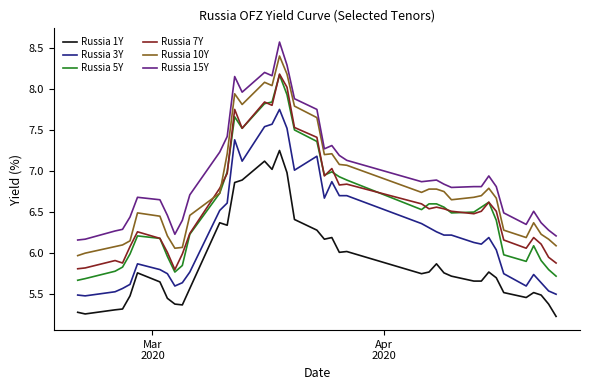

What is the sum of all Russia 15Y values?

278.8